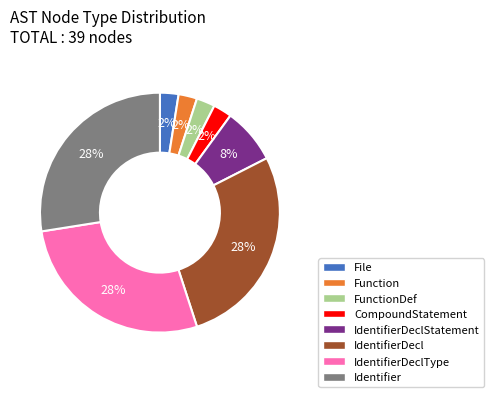

Is there a majority slice in this chart?

No